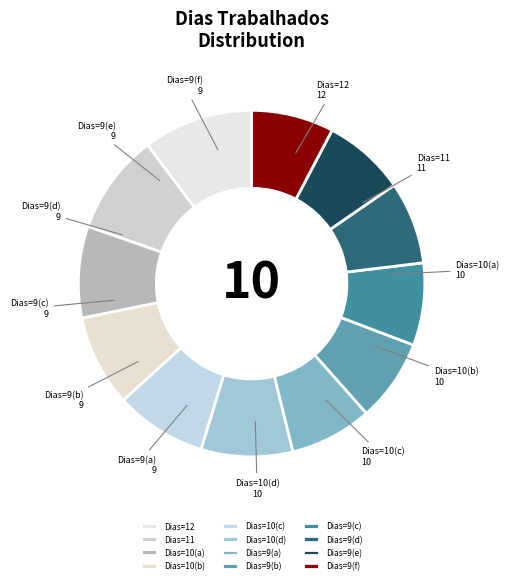

How many slices are in this pie chart?

12